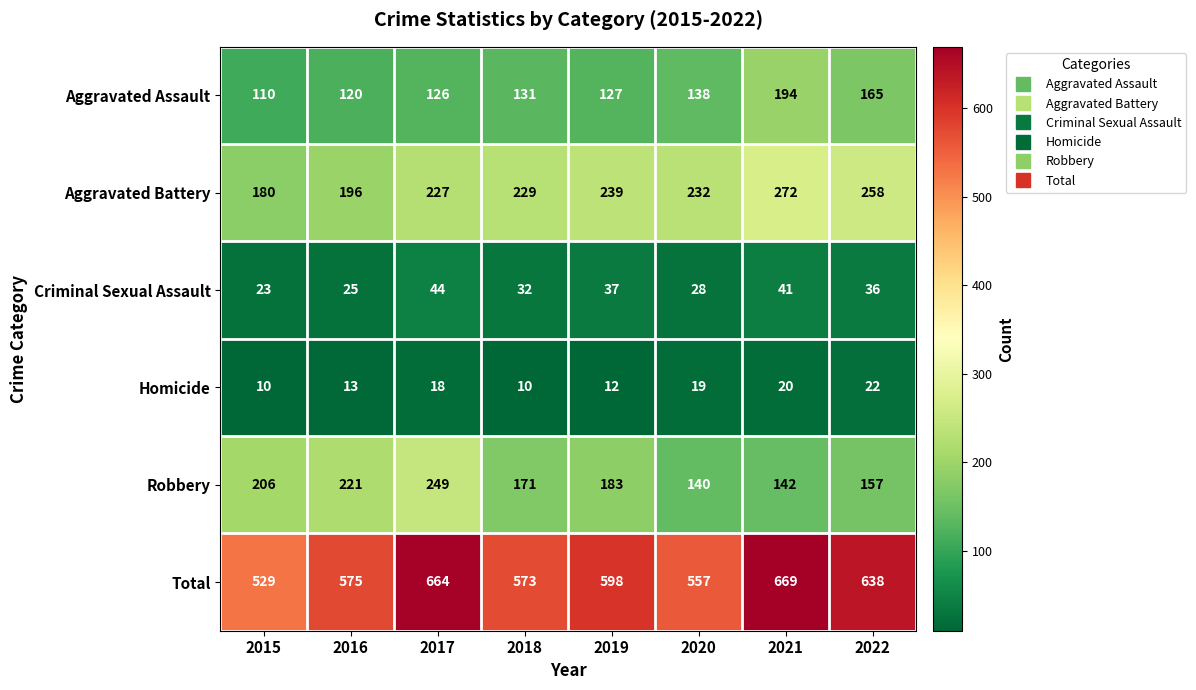

Which series has the widest spread of values?

Total